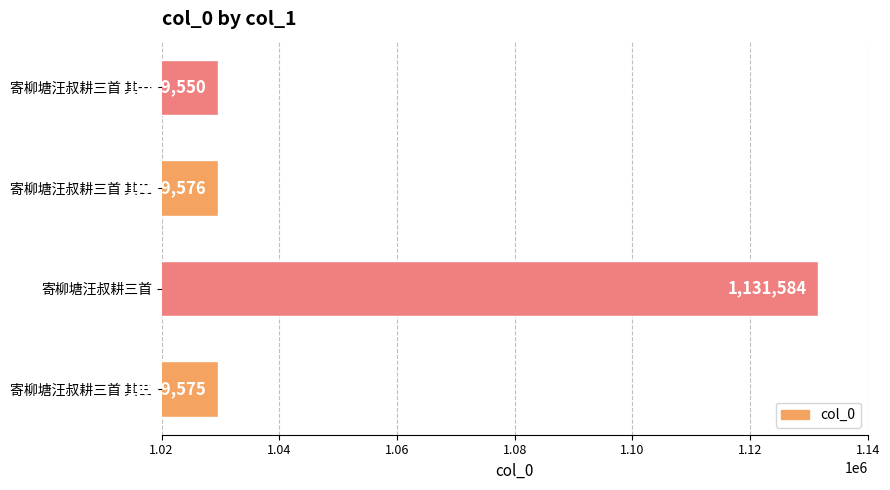

Reading bottom to top, list all the values displayed in this chart.

1029575	1131584	1029576	1029550